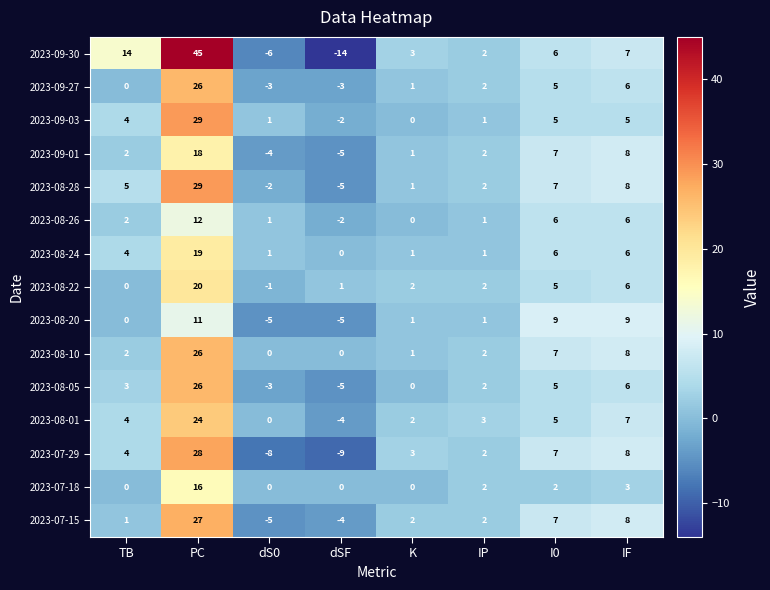

Count the number of categories in the chart.

8